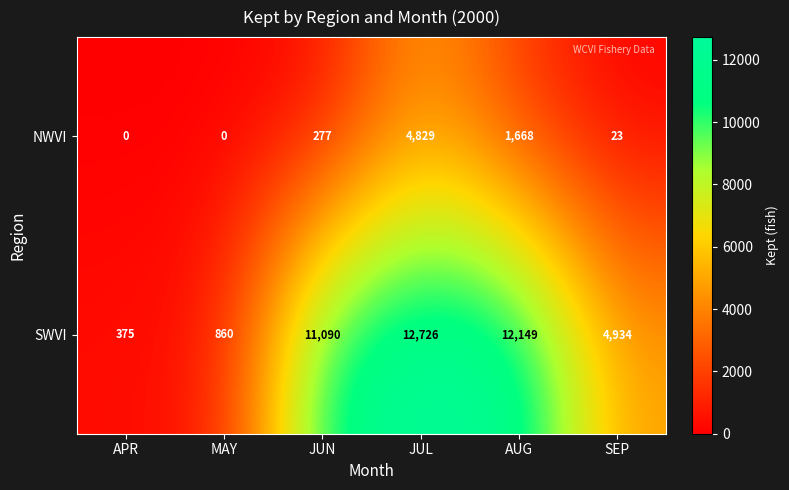

Which category has the highest value in the SWVI series?

JUL